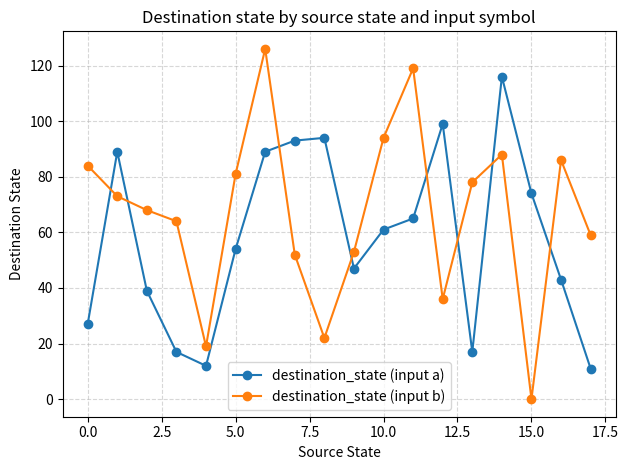

True or false: destination_state (input b) and destination_state (input a) cross at least once.

True